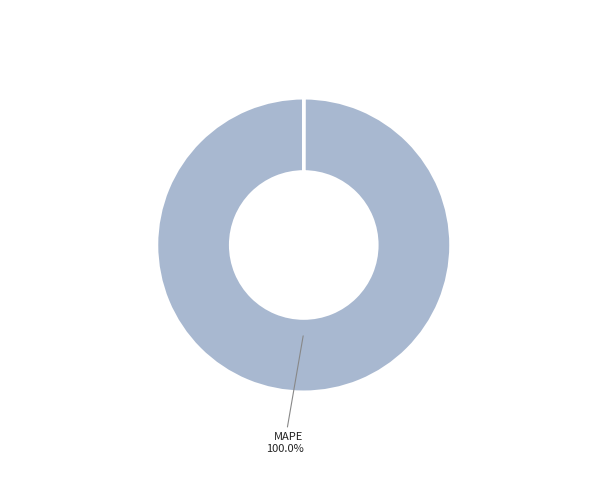

Is there any slice that represents more than half of the pie?

Yes